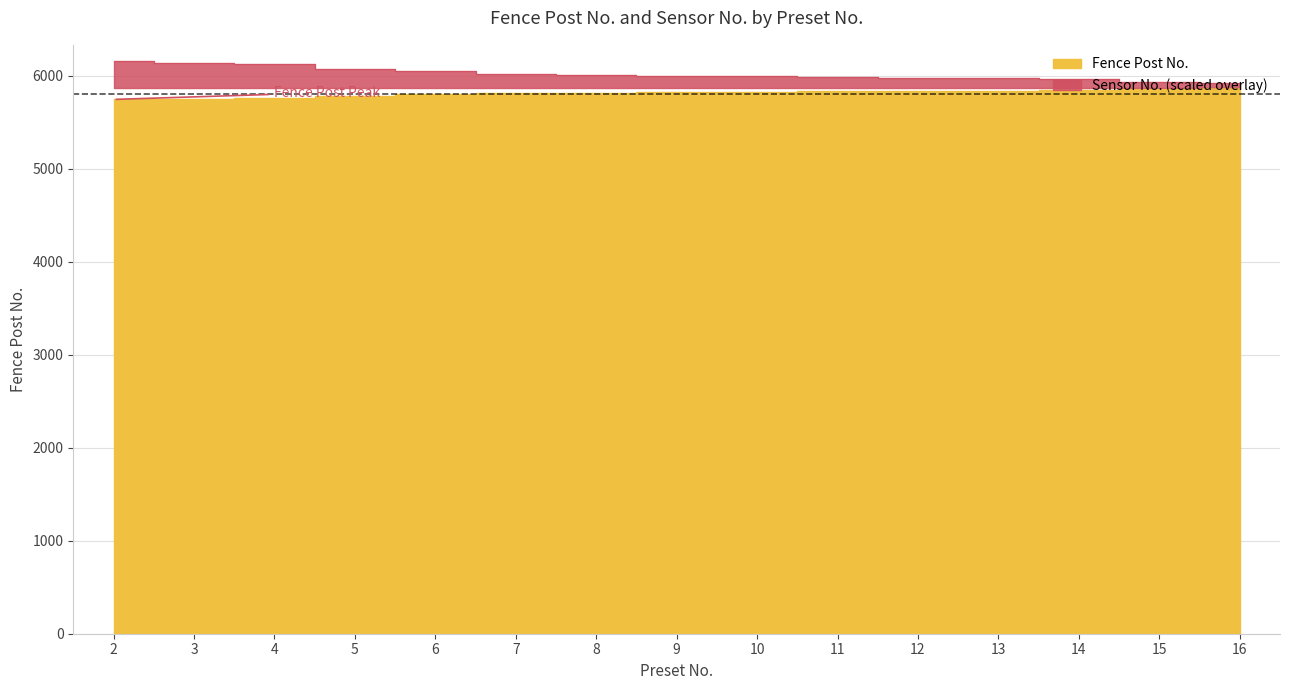

At which category is the sum across all series the highest?

2